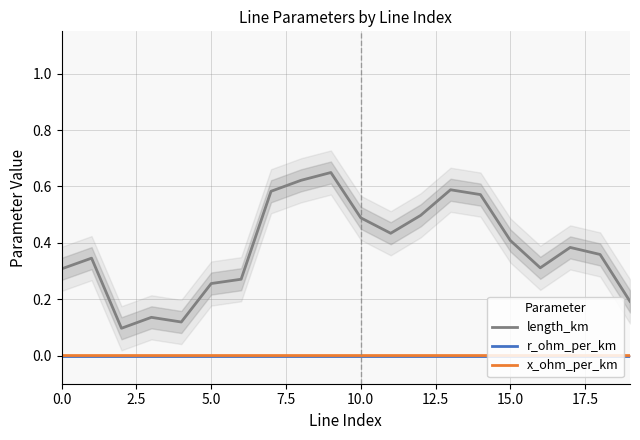

True or false: length_km and x_ohm_per_km cross at least once.

False